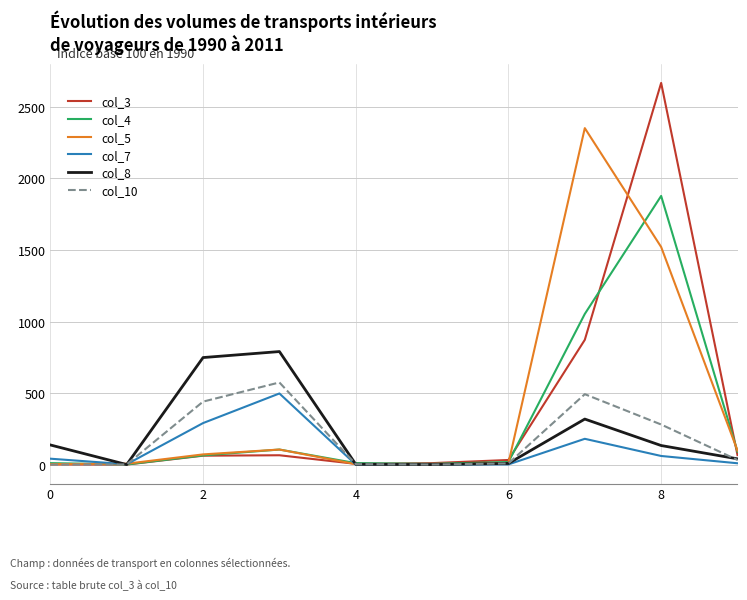

True or false: col_3 and col_10 intersect in this chart.

True